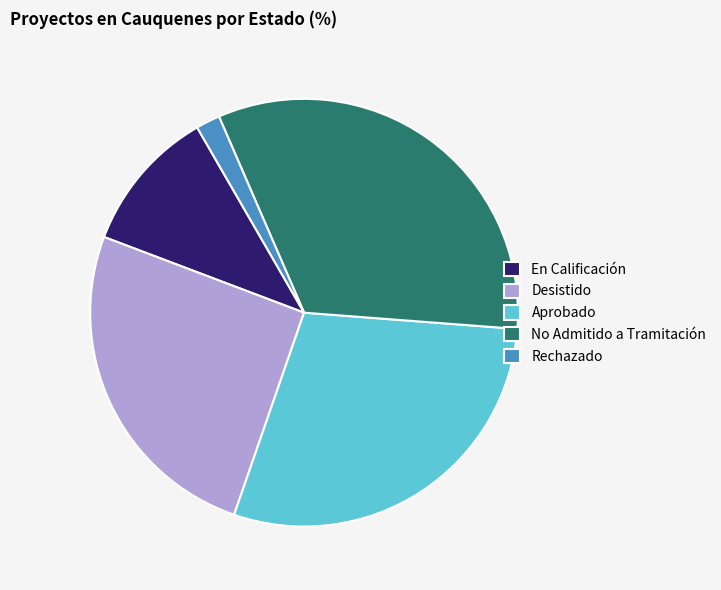

Approximately how many times larger is the value at En Calificación compared to Aprobado?

0.4